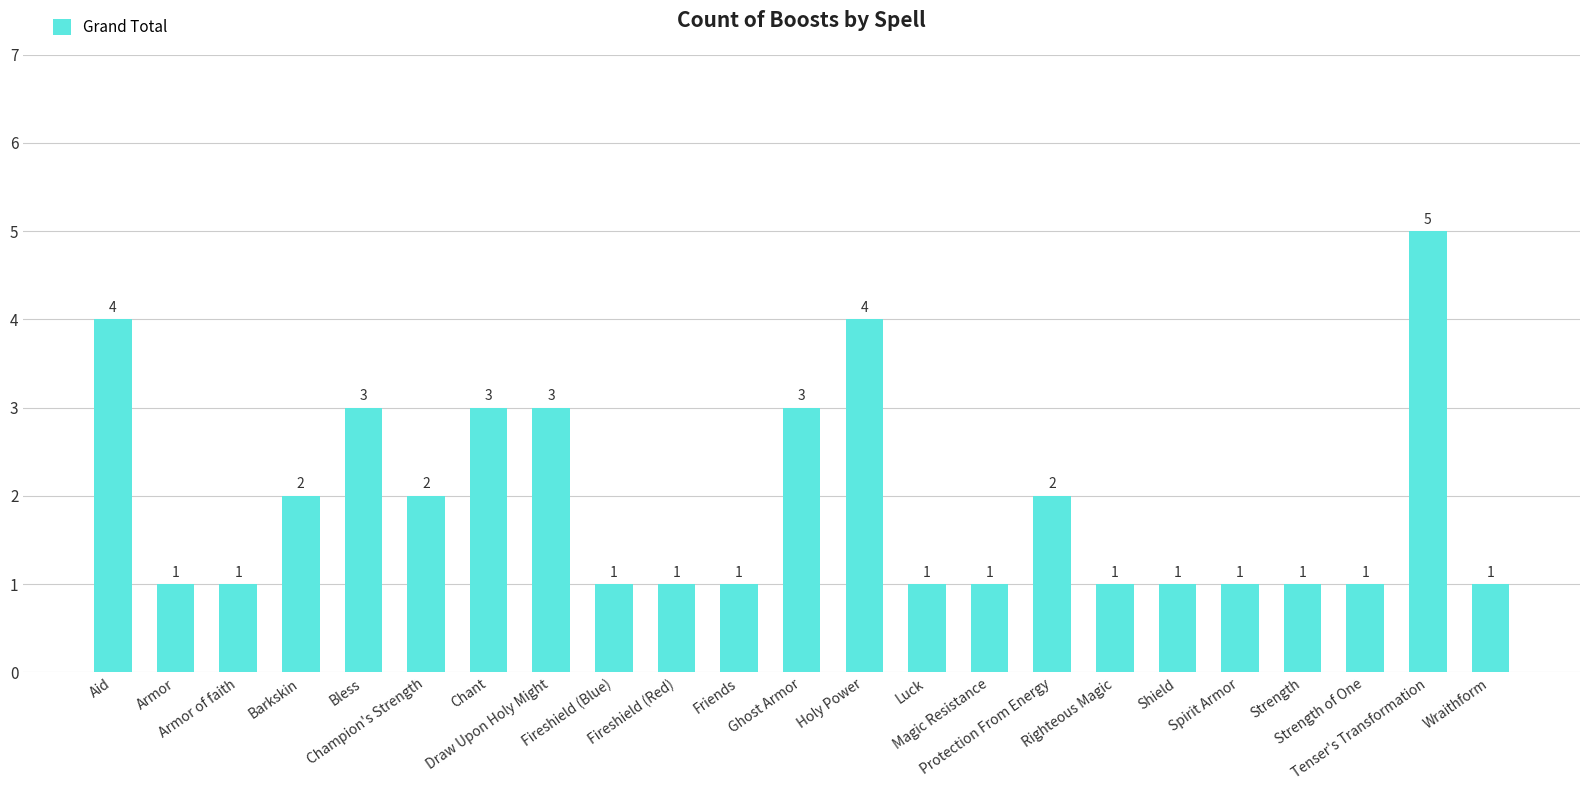

Reading left to right, extract all data points from this chart.

4	1	1	2	3	2	3	3	1	1	1	3	4	1	1	2	1	1	1	1	1	5	1